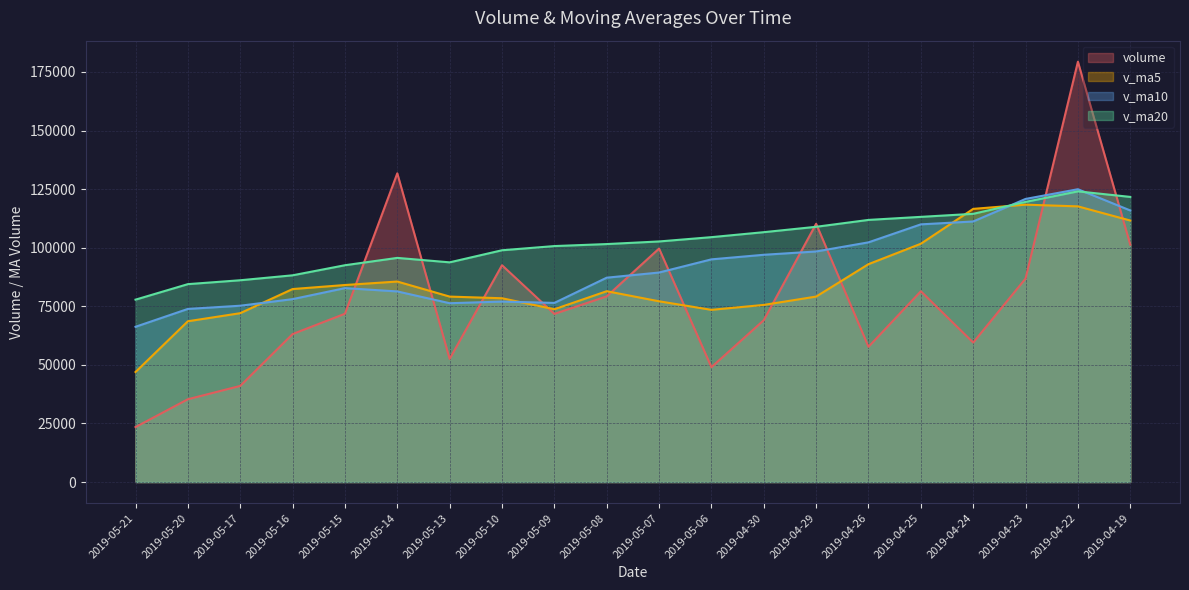

Which category has the highest value across all series?

2019-04-22